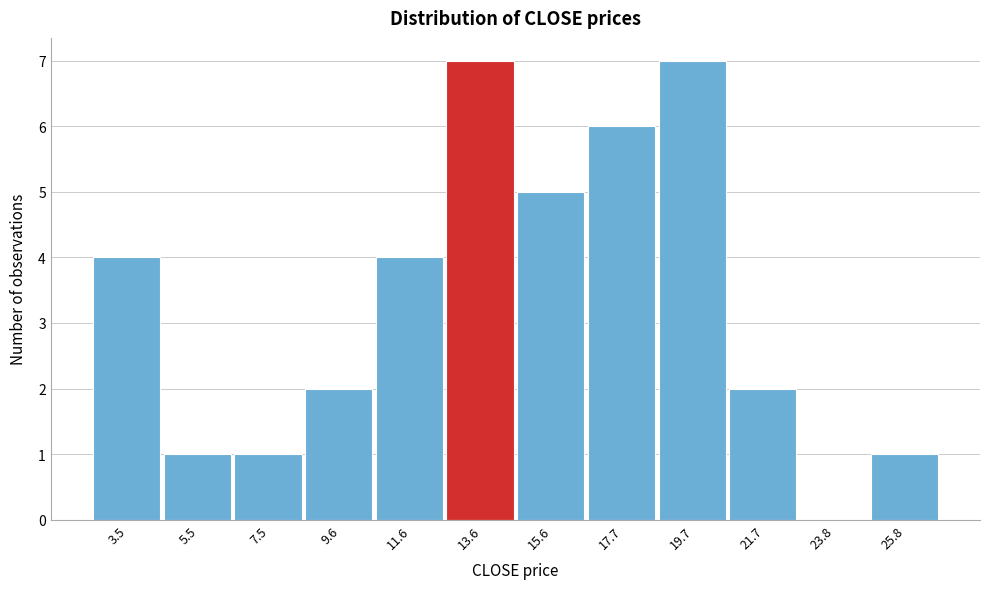

Reading left to right, what are all the values shown in this chart?

3.5=4	5.5=1	7.5=1	9.6=2	11.6=4	13.6=7	15.6=5	17.7=6	19.7=7	21.7=2	23.8=0	25.8=1